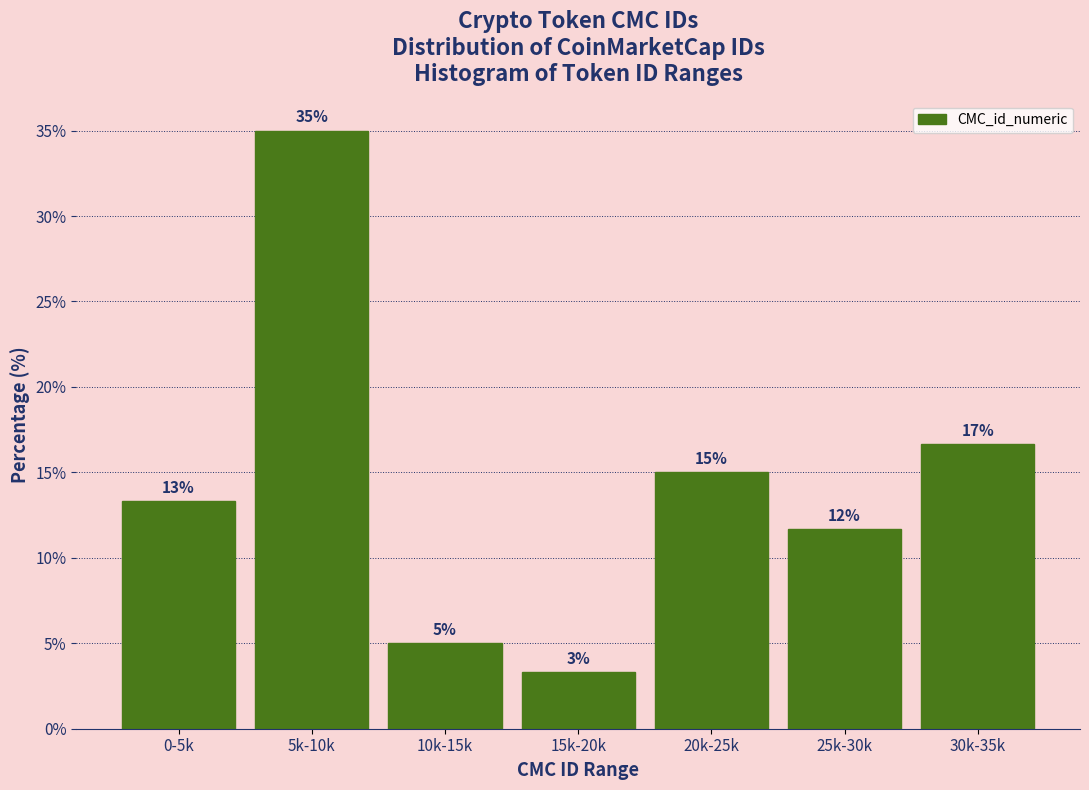

Are the bars horizontal?

No